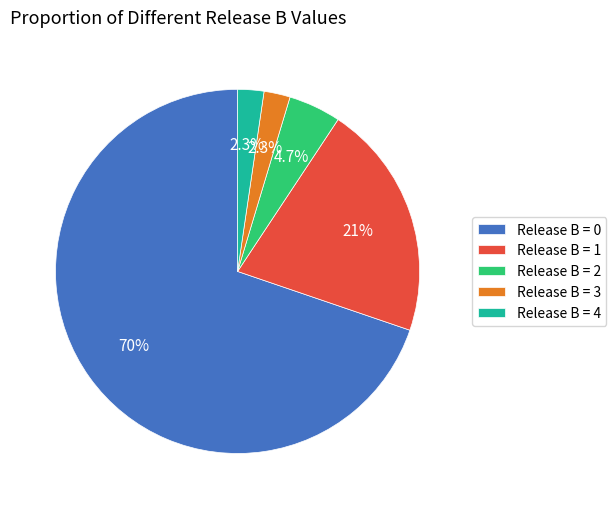

How many slices are in this pie chart?

5